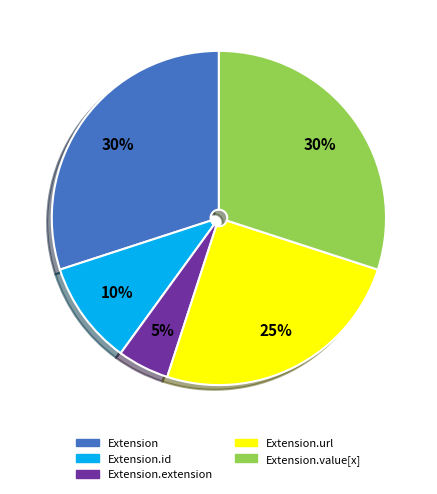

How many segments does this pie chart have?

5